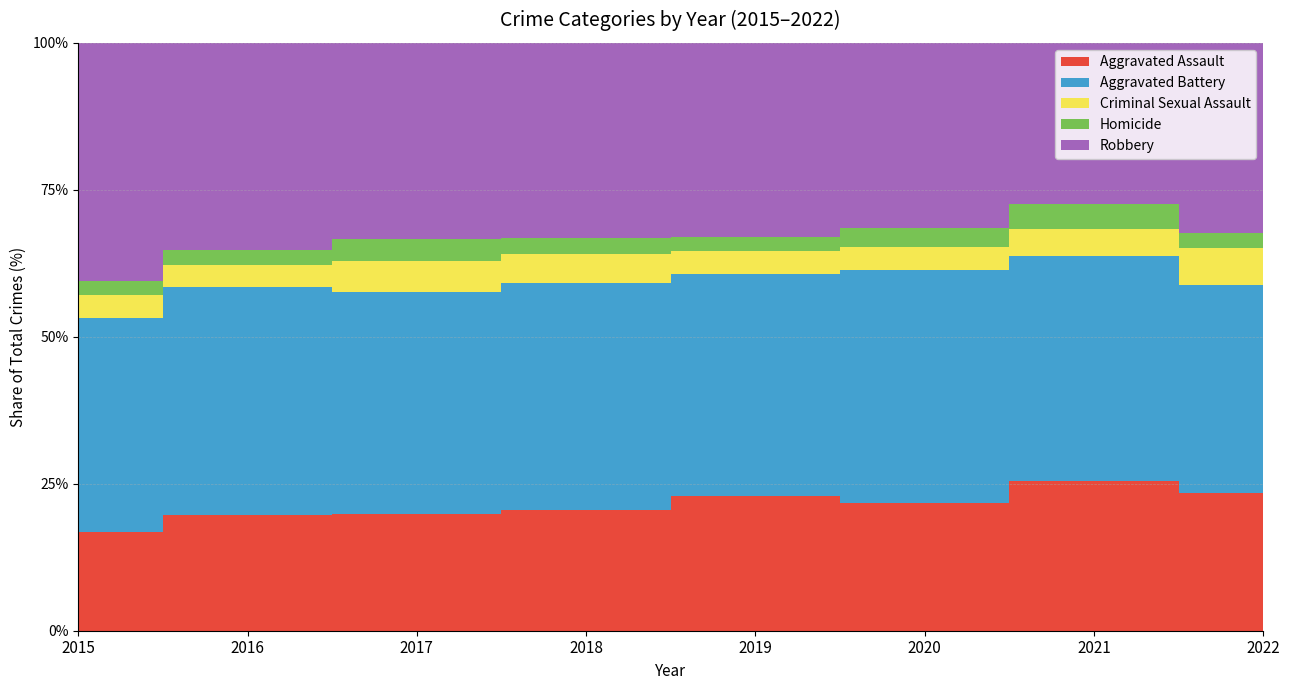

What is the sum of all Homicide values?

255